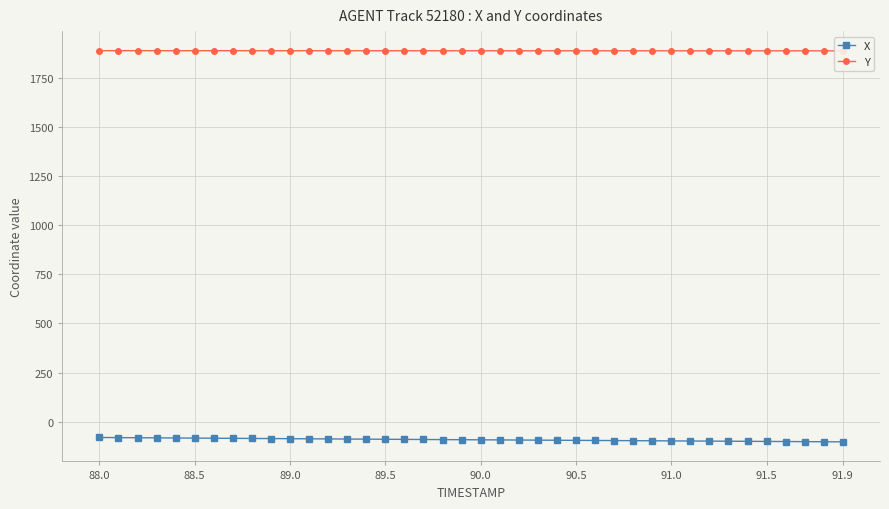

True or false: X has more than 1 interior local peaks.

False